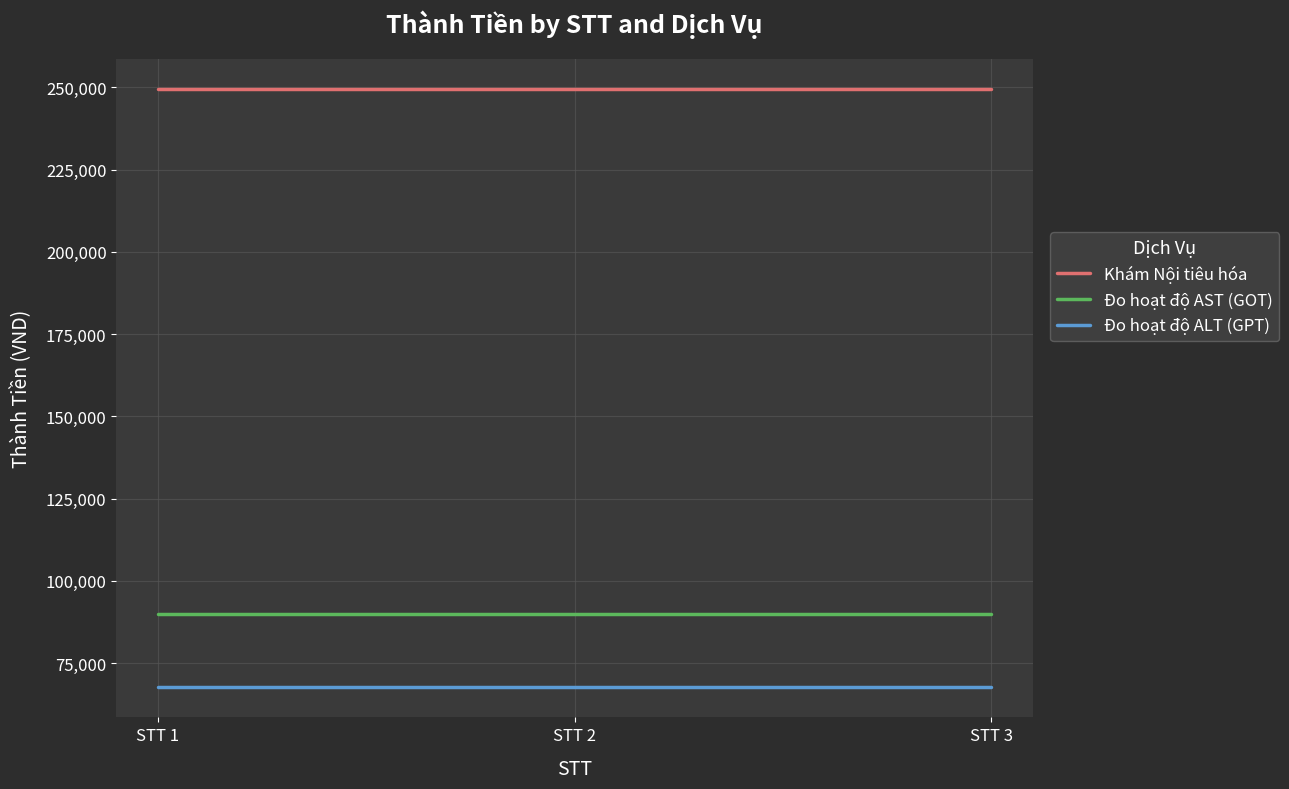

The value of Đo hoạt độ ALT (GPT) at STT 1 is 114159. True or false?

False